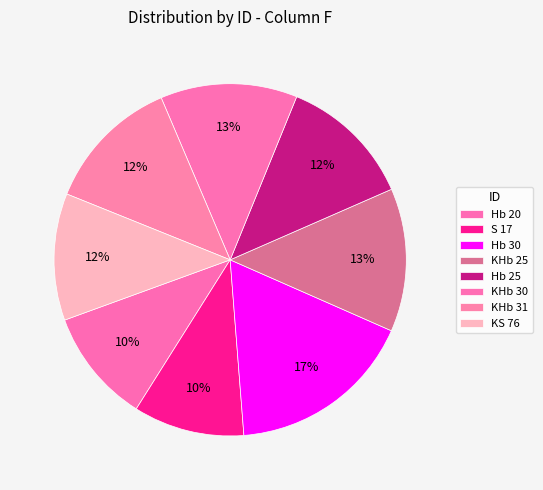

How many segments does this pie chart have?

8